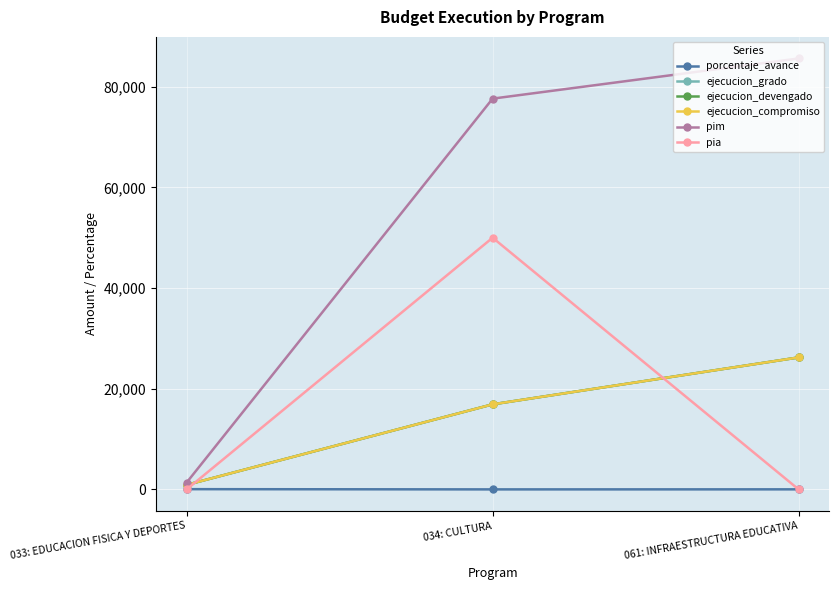

At which label is ejecucion_grado closest to 13573?

034: CULTURA